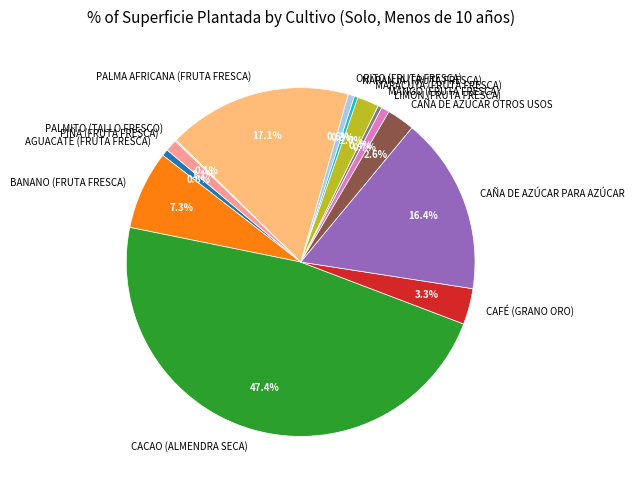

To the nearest percent, what is the combined percentage of CAÑA DE AZÚCAR OTROS USOS and AGUACATE (FRUTA FRESCA)?

3%